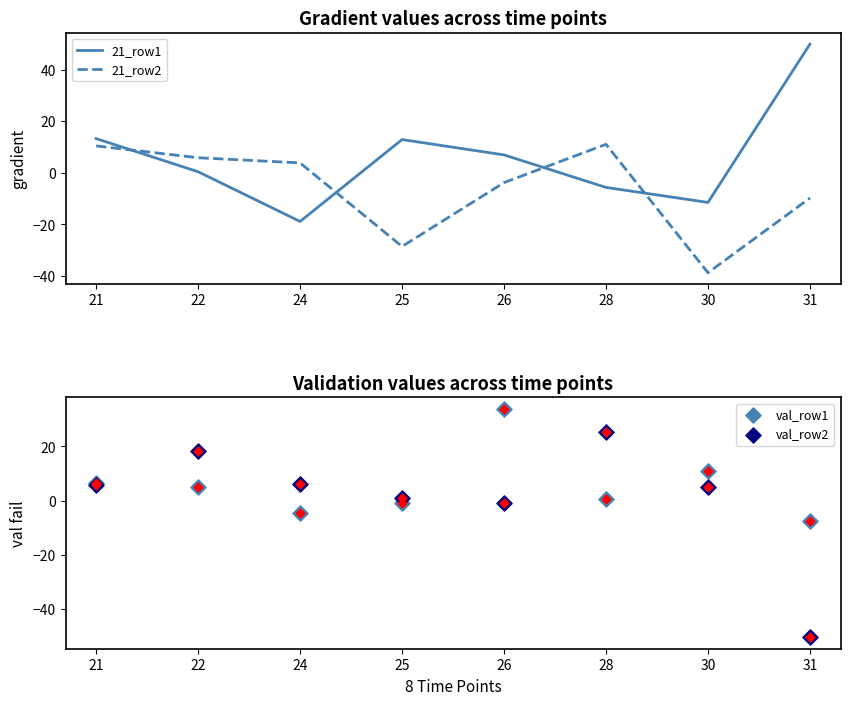

At how many categories does at least one series exceed -38?

8